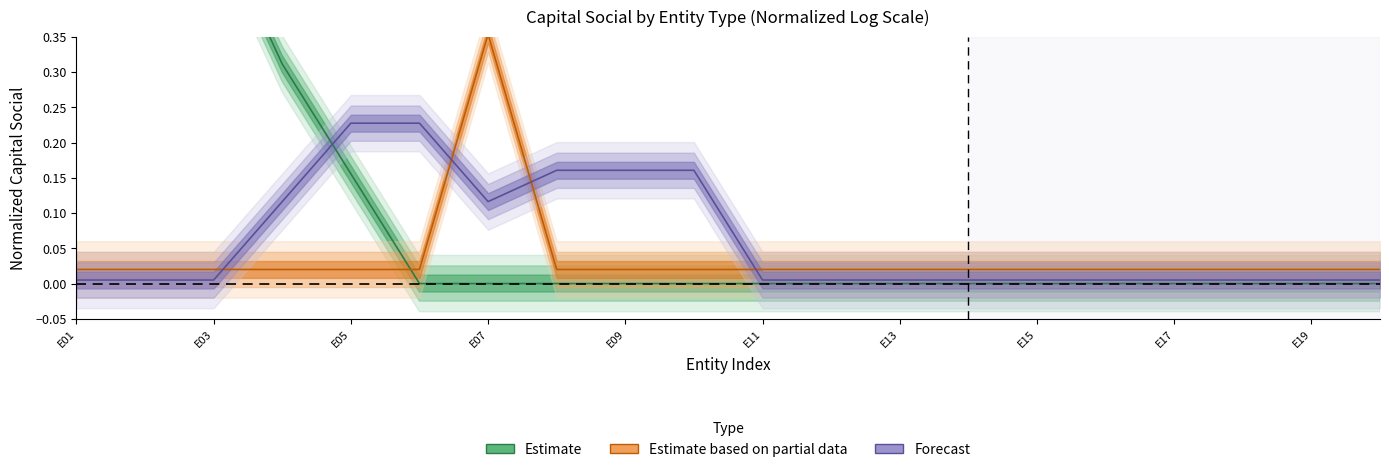

How many positive values does the Estimate series have?

5